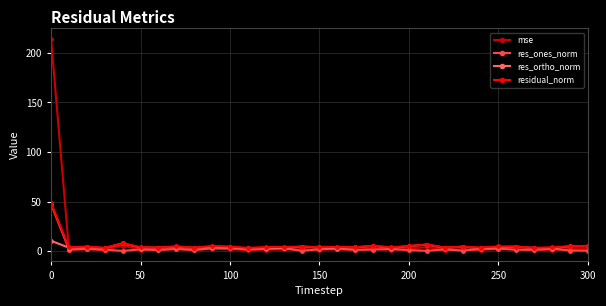

In residual_norm, how many points are higher than both neighbors (excluding endpoints)?

10